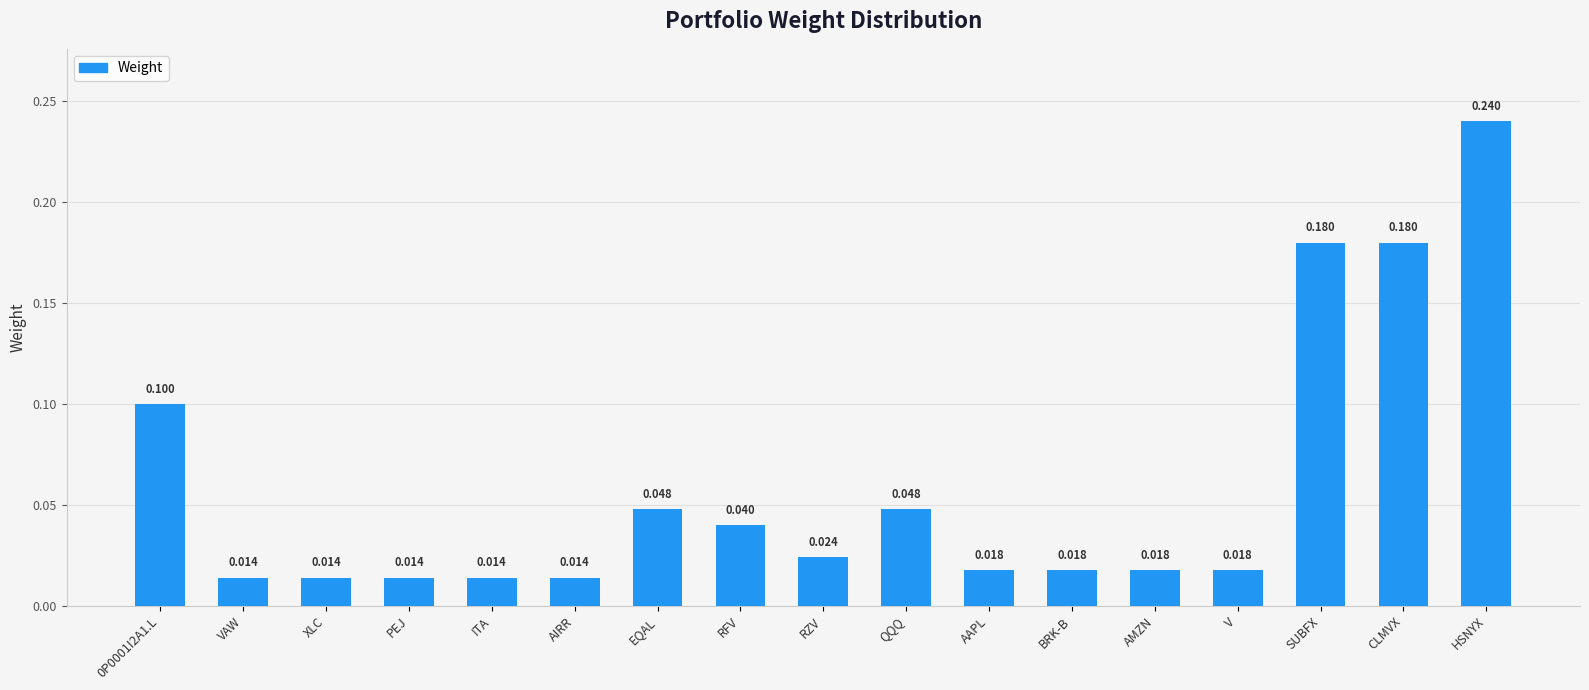

Which label corresponds to the largest value in the chart?

HSNYX